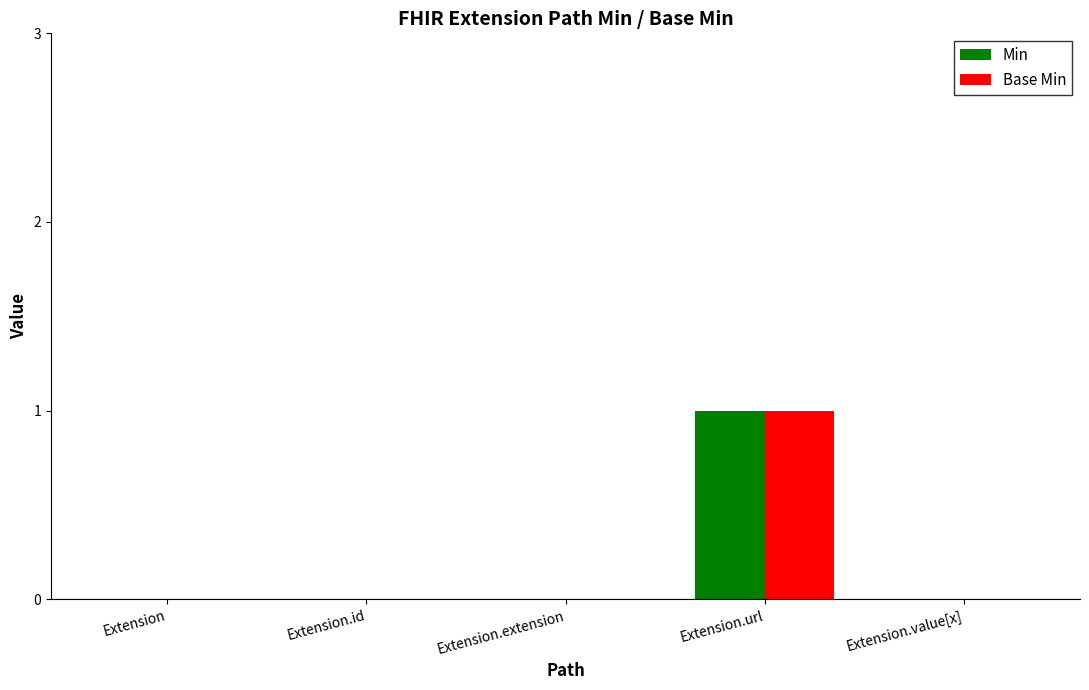

Reading right to left, transcribe all the data shown in this chart.

Min: 0	1	0	0	0
Base Min: 0	1	0	0	0